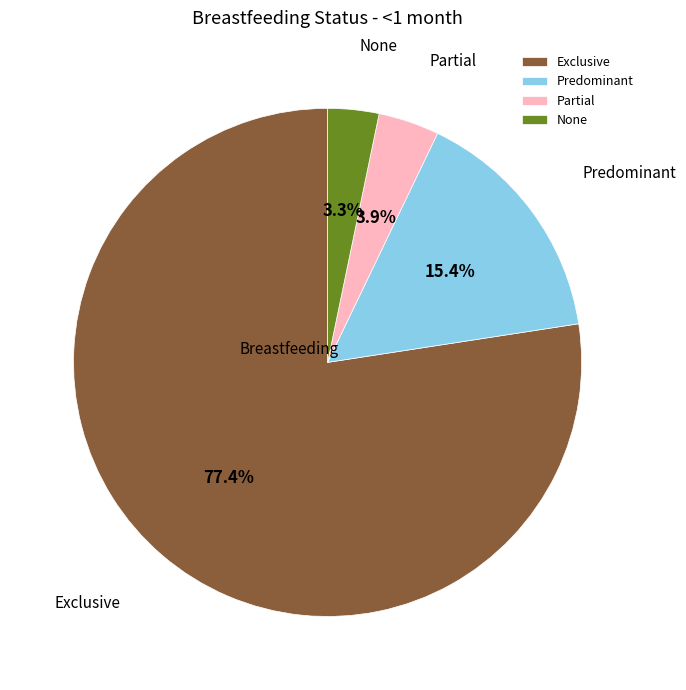

To the nearest percent, what is the average slice percentage?

25%